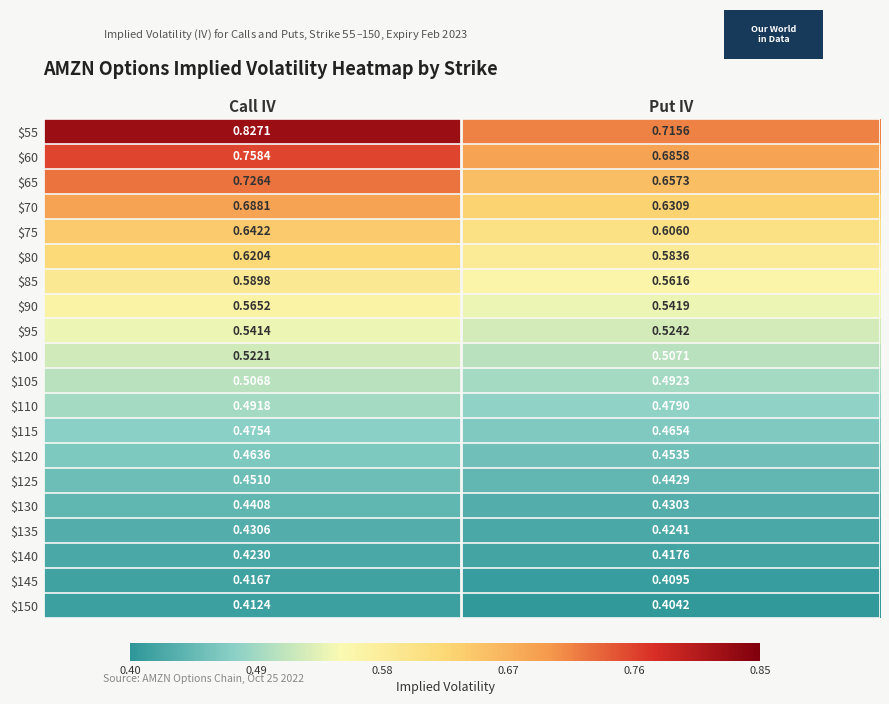

List the series in order of their peak value, highest first.

$55, $60, $65, $70, $75, $80, $85, $90, $95, $100, $105, $110, $115, $120, $125, $130, $135, $140, $145, $150